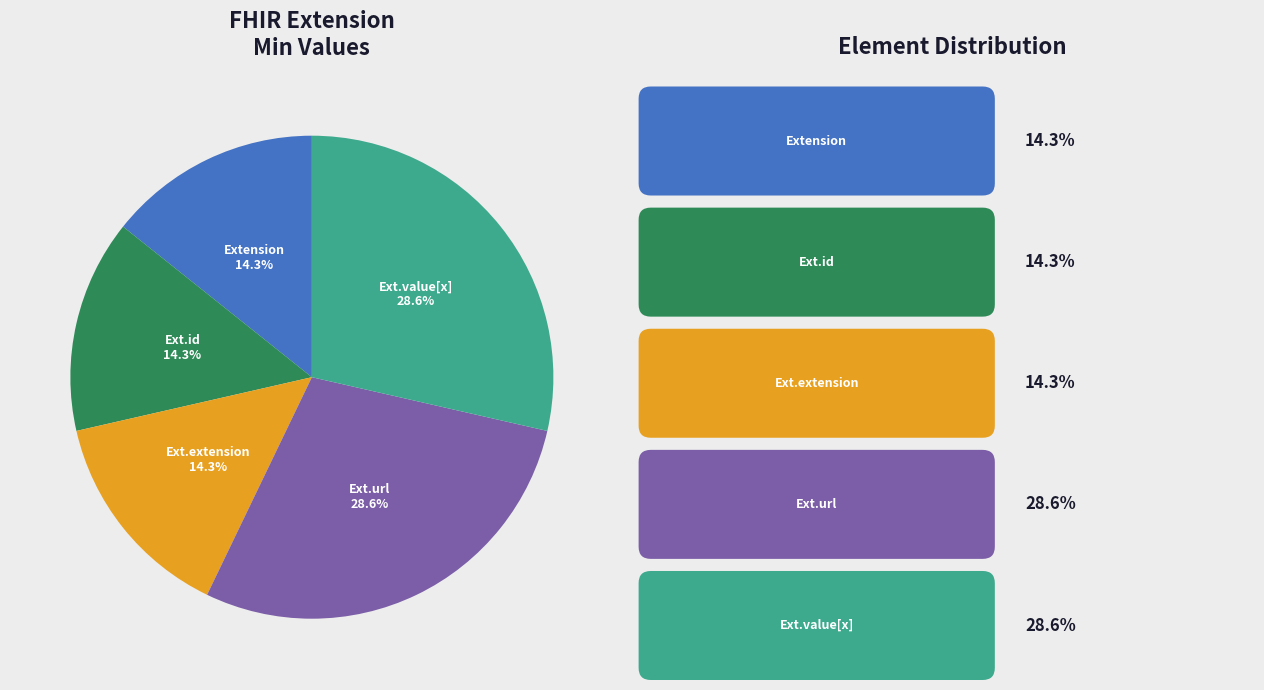

Is there a majority slice in this chart?

No